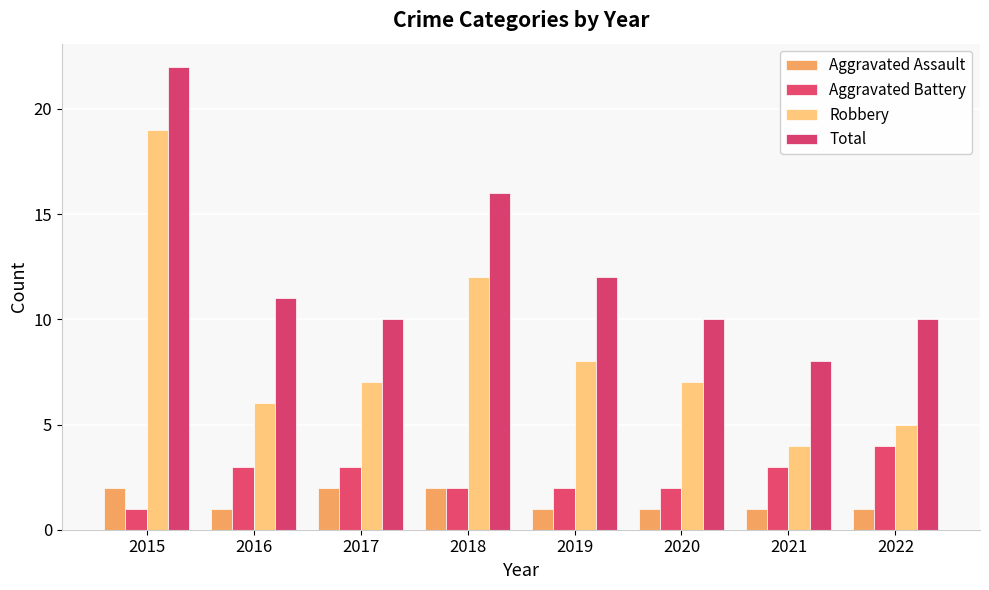

How many bars are there in total?

32